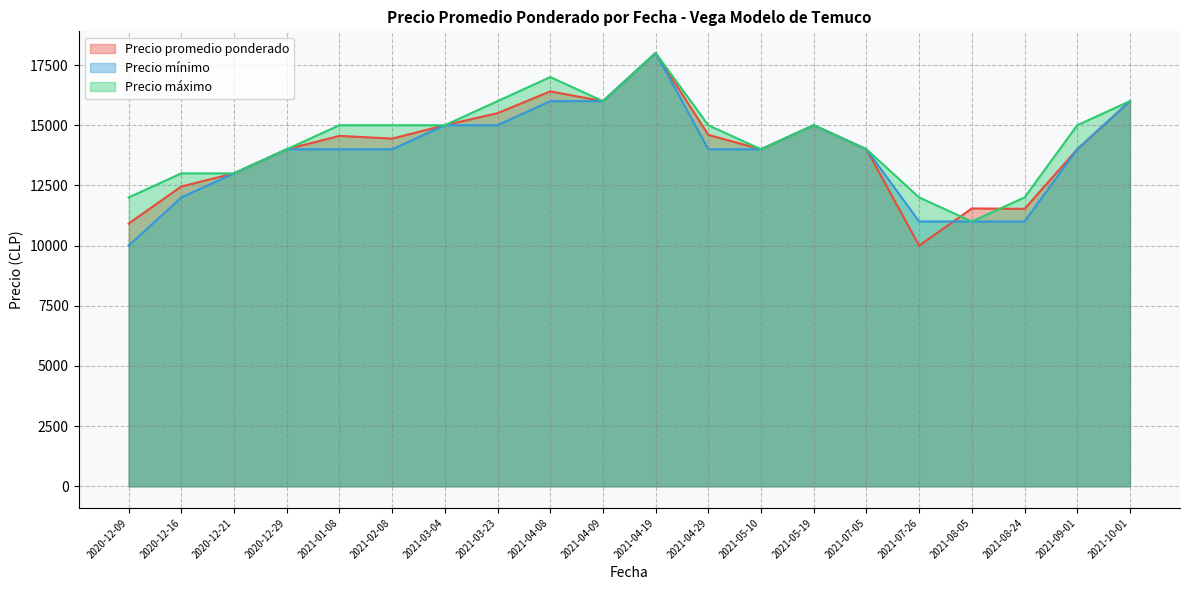

Which series has the widest spread of values?

Precio promedio ponderado